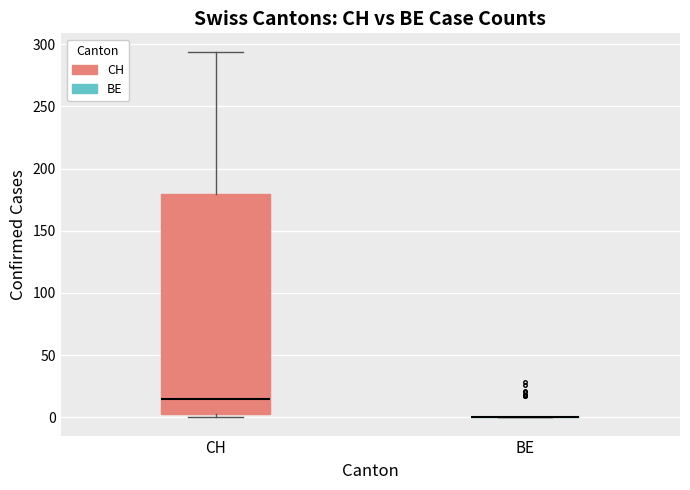

Reading left to right, transcribe this box plot: for each box, give where its median line is, the range the box spans, and where its two whiskers end, as read against the y-axis. The values are not printed on the chart, so give them approximately, as read against the axis.

CH: median 15, box 5 to 180, whiskers 0 to 295
BE: box collapsed to a line at 0, whiskers 0 to 0